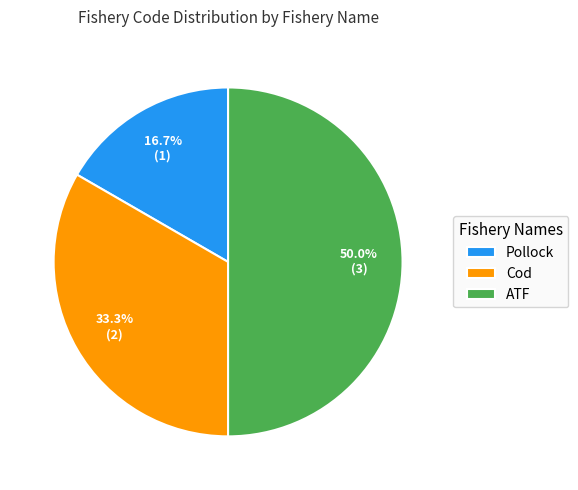

Is Cod the majority of the pie?

No